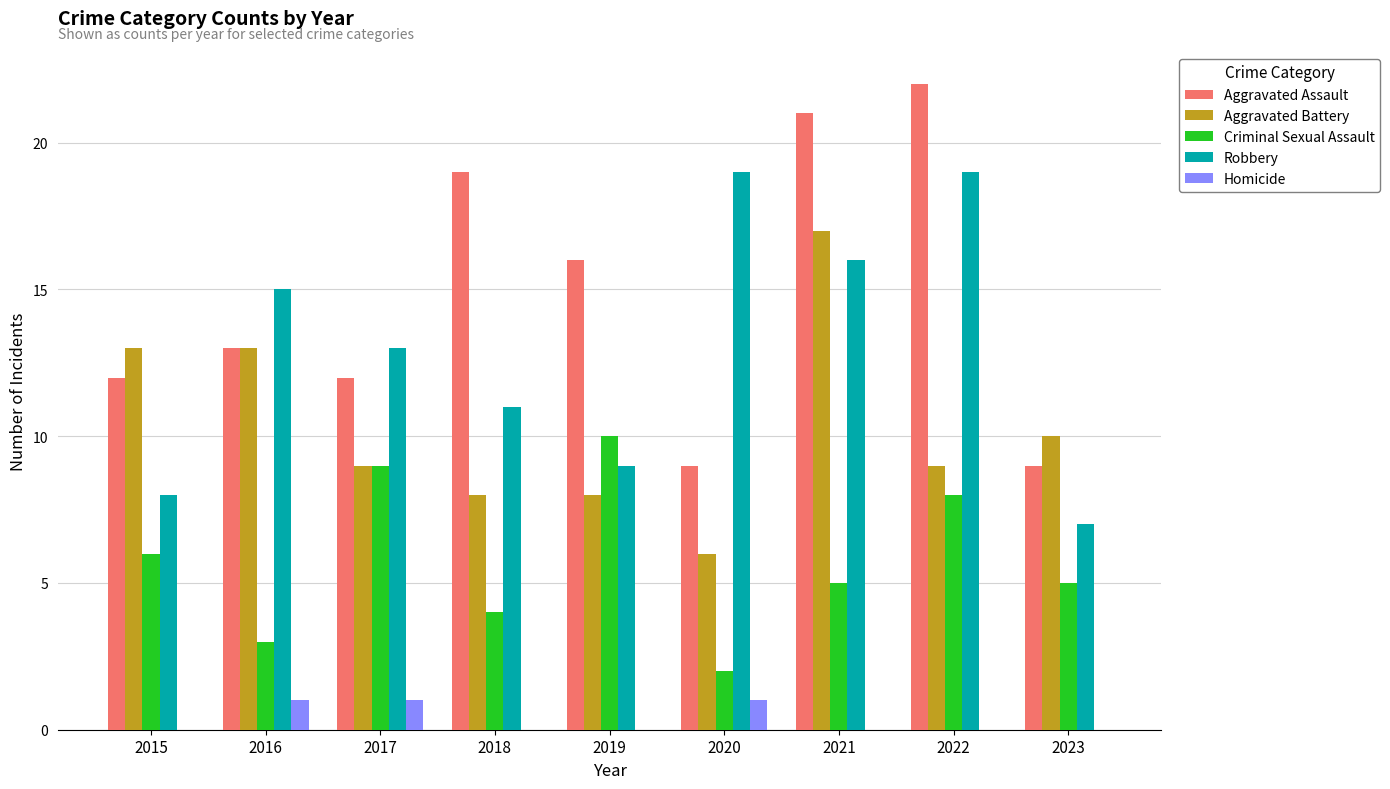

What is the sum of all Robbery values?

117